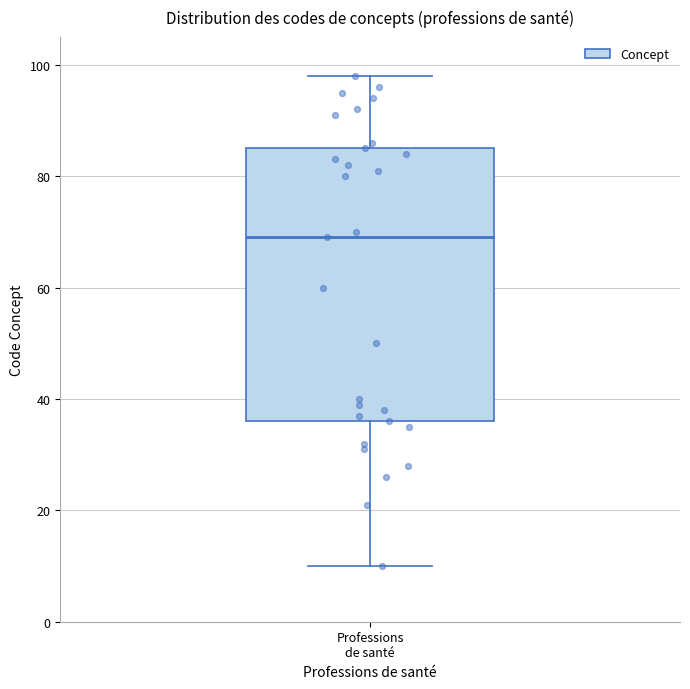

Where is the upper edge of the box for Professions de santé on the y-axis? The values are not printed on the chart, so give them approximately, as read against the axis.

86